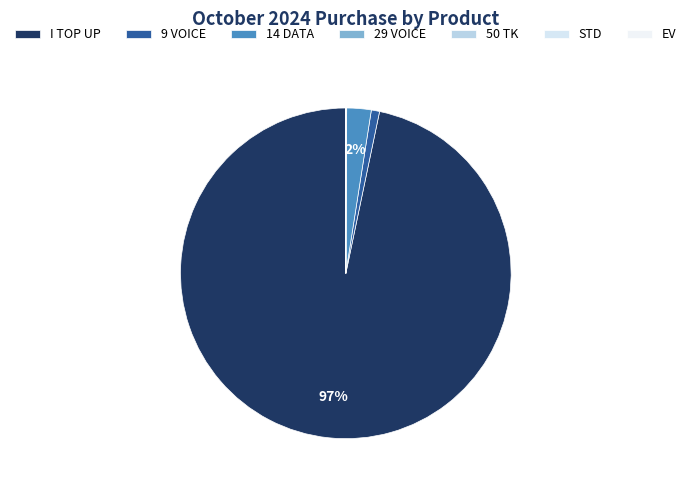

The 9 VOICE slice represents 11% of the pie. True or false?

False